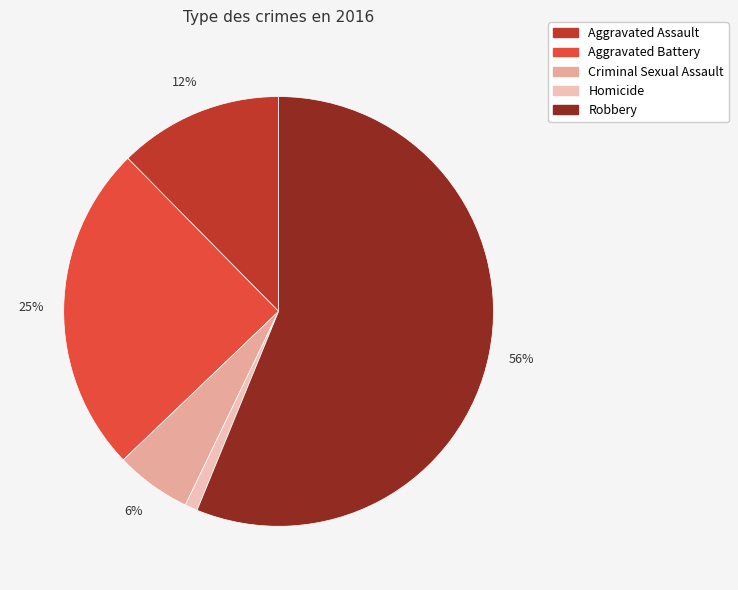

How many slices are in this pie chart?

5